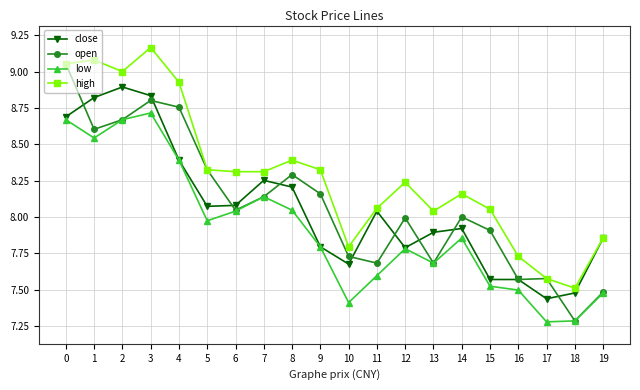

True or false: low and high cross at least once.

False